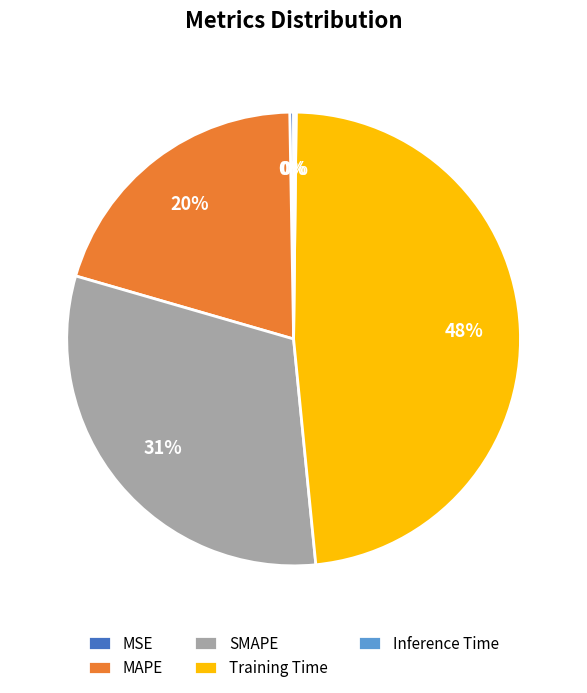

Is the sum of SMAPE and MAPE greater than half?

Yes